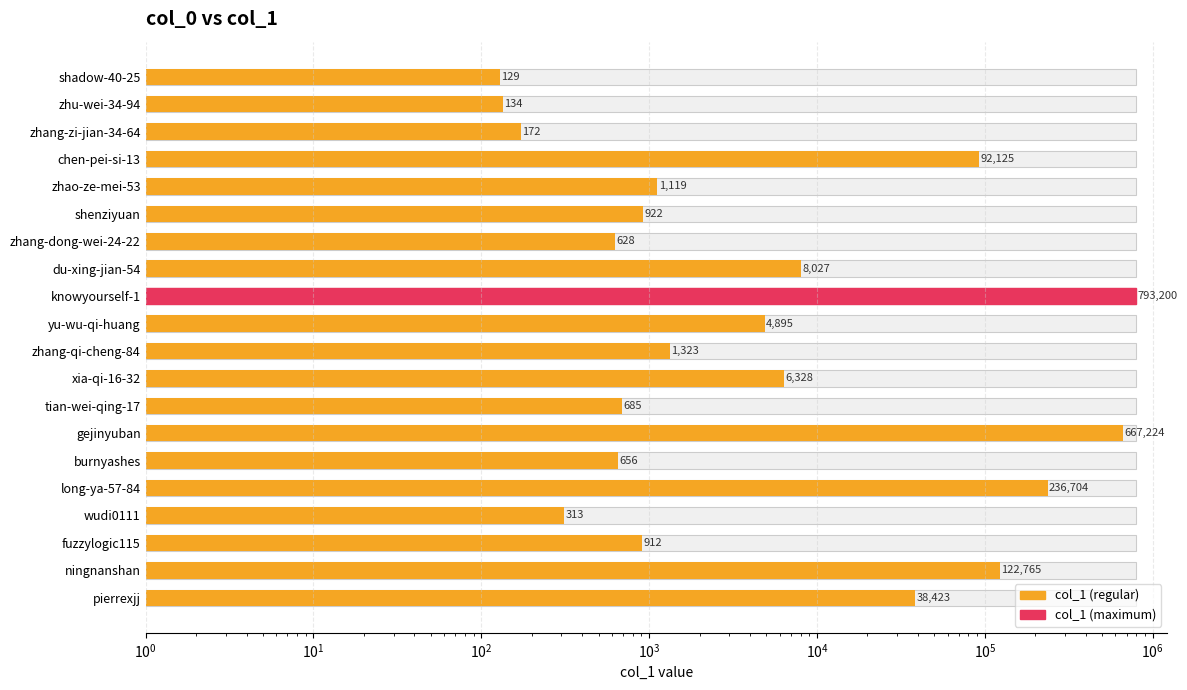

Approximately how many times larger is the value at fuzzylogic115 compared to zhao-ze-mei-53?

0.8